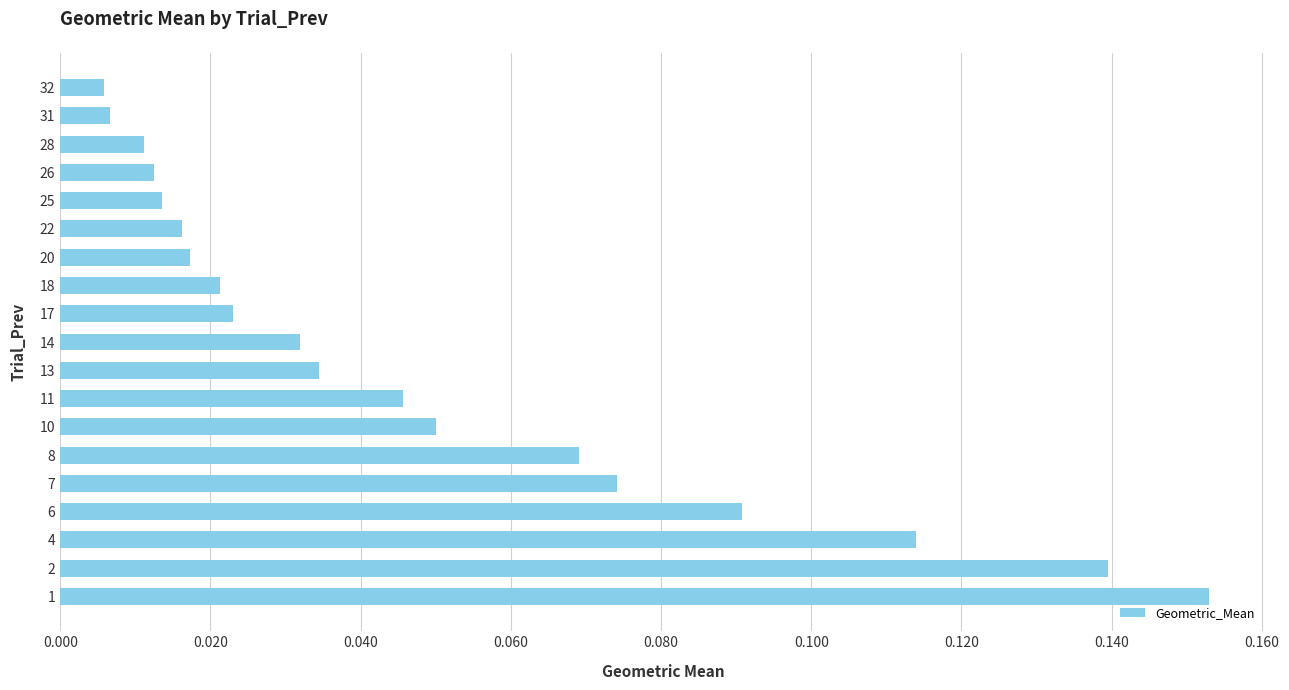

Between 28 and 22, which is larger?

22